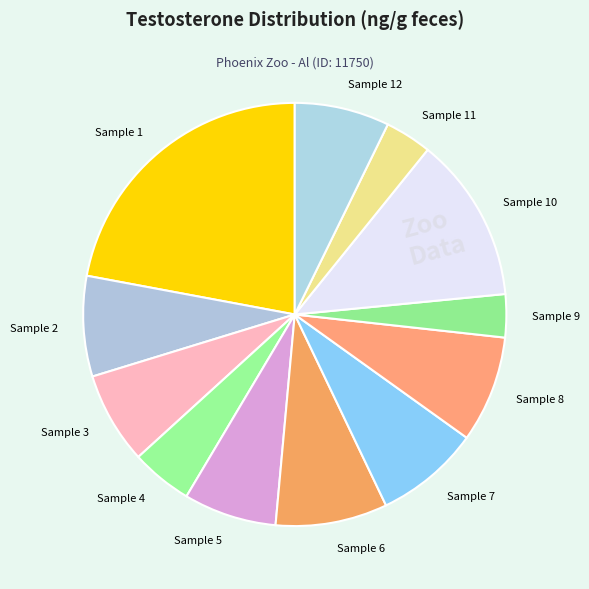

Count the number of slices in the pie.

12